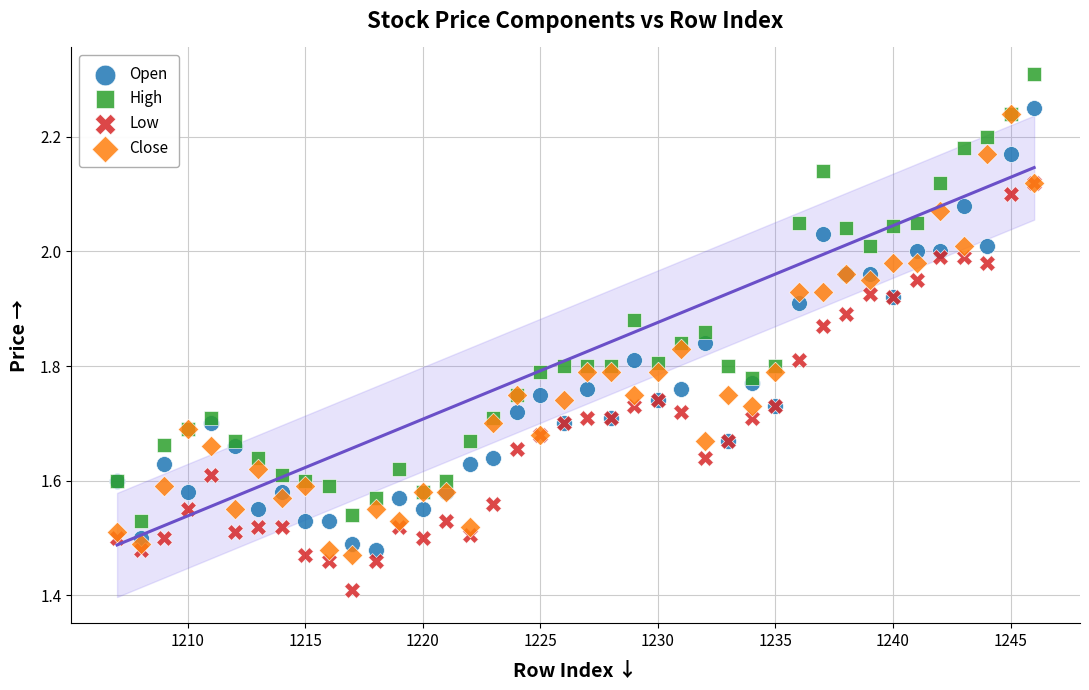

Which series has the widest spread of Y values?

High